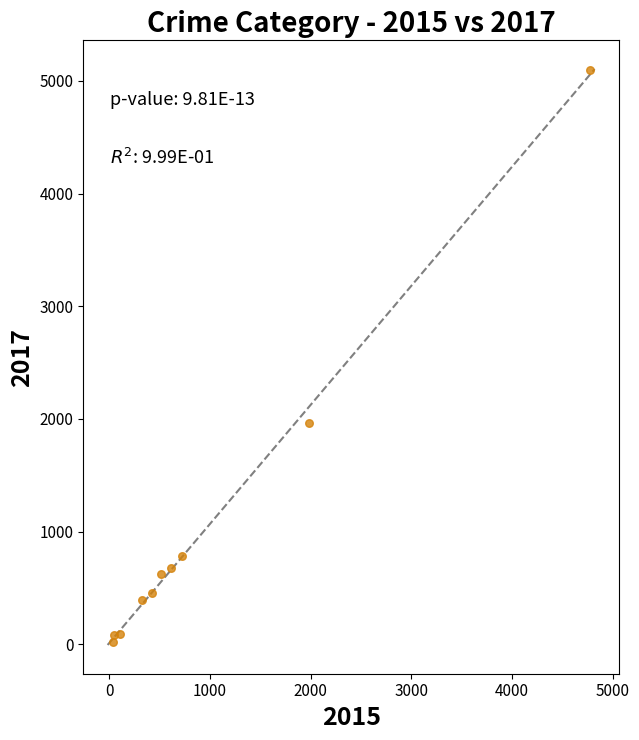

What Y value in the scatter plot is closest to 2559?

1968